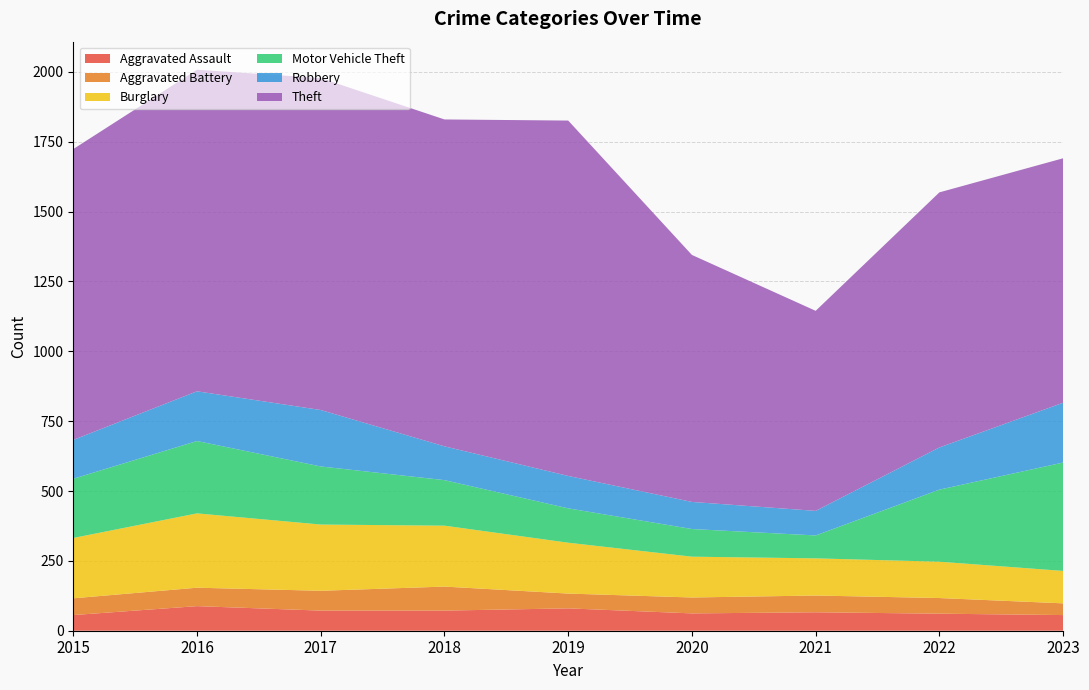

Reading left to right, transcribe all the data shown in this chart.

Aggravated Assault: 2015=56	2016=88	2017=72	2018=72	2019=80	2020=62	2021=66	2022=61	2023=56
Aggravated Battery: 2015=60	2016=66	2017=71	2018=86	2019=53	2020=57	2021=60	2022=56	2023=42
Burglary: 2015=216	2016=266	2017=237	2018=218	2019=182	2020=146	2021=133	2022=130	2023=116
Motor Vehicle Theft: 2015=212	2016=259	2017=208	2018=163	2019=123	2020=99	2021=82	2022=258	2023=388
Robbery: 2015=139	2016=178	2017=202	2018=121	2019=116	2020=97	2021=88	2022=151	2023=214
Theft: 2015=1041	2016=1151	2017=1188	2018=1170	2019=1272	2020=884	2021=716	2022=913	2023=875